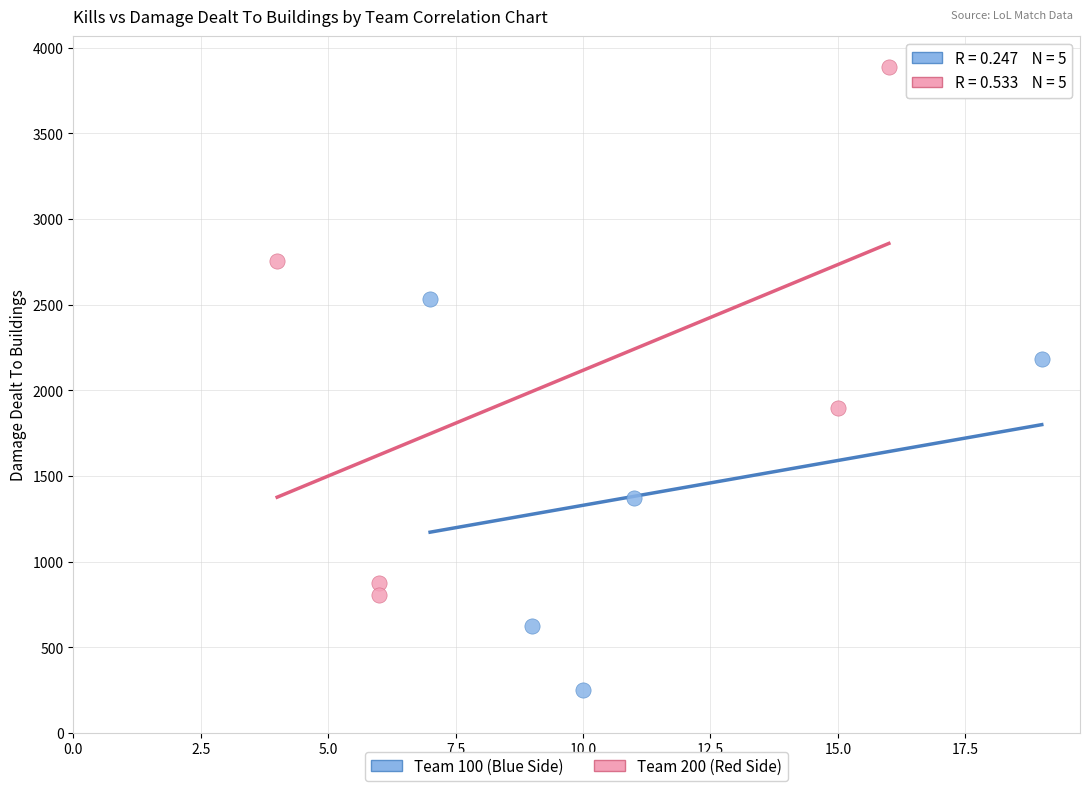

Which series reaches the minimum Y coordinate?

Team 100 (Blue Side)